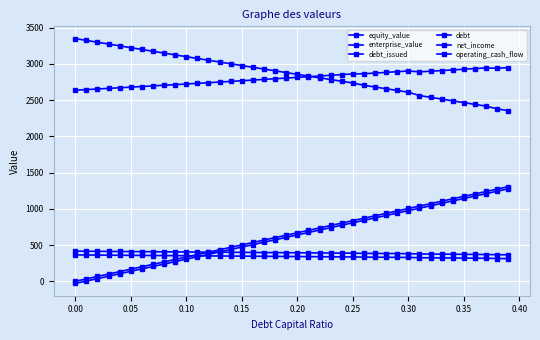

Where does the debt_issued series first go above 640?

0.20